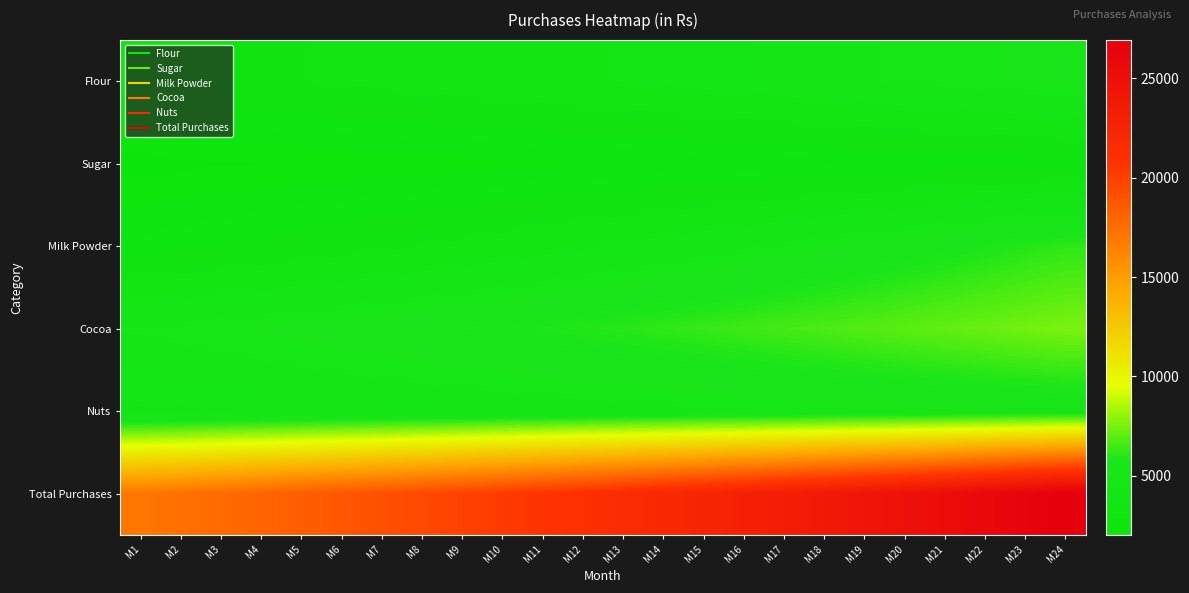

Reading right to left, transcribe all the data shown in this chart.

Flour: M24=5203.8	M23=5101.7	M22=5001.7	M21=4903.6	M20=4807.5	M19=4713.2	M18=4620.8	M17=4530.2	M16=4441.4	M15=4354.3	M14=4268.9	M13=4185.2	M12=4103.1	M11=4022.7	M10=3943.8	M9=3866.5	M8=3790.7	M7=3716.3	M6=3643.5	M5=3572.0	M4=3502.0	M3=3433.3	M2=3366.0	M1=3300.0
Sugar: M24=2852.0	M23=2809.8	M22=2768.3	M21=2727.4	M20=2687.1	M19=2647.4	M18=2608.2	M17=2569.7	M16=2531.7	M15=2494.3	M14=2457.4	M13=2421.1	M12=2385.3	M11=2350.1	M10=2315.4	M9=2281.1	M8=2247.4	M7=2214.2	M6=2181.5	M5=2149.3	M4=2117.5	M3=2086.2	M2=2055.4	M1=2025.0
Milk Powder: M24=6177.1	M23=5968.2	M22=5766.4	M21=5571.4	M20=5383.0	M19=5201.0	M18=5025.1	M17=4855.2	M16=4691.0	M15=4532.3	M14=4379.1	M13=4231.0	M12=4087.9	M11=3949.7	M10=3816.1	M9=3687.1	M8=3562.4	M7=3441.9	M6=3325.5	M5=3213.1	M4=3104.4	M3=2999.4	M2=2898.0	M1=2800.0
Cocoa: M24=7569.1	M23=7420.7	M22=7275.2	M21=7132.5	M20=6992.7	M19=6855.6	M18=6721.2	M17=6589.4	M16=6460.2	M15=6333.5	M14=6209.3	M13=6087.6	M12=5968.2	M11=5851.2	M10=5736.4	M9=5624.0	M8=5513.7	M7=5405.6	M6=5299.6	M5=5195.7	M4=5093.8	M3=4993.9	M2=4896.0	M1=4800.0
Nuts: M24=5129.2	M23=5078.4	M22=5028.2	M21=4978.4	M20=4929.1	M19=4880.3	M18=4832.0	M17=4784.1	M16=4736.8	M15=4689.9	M14=4643.4	M13=4597.4	M12=4551.9	M11=4506.9	M10=4462.2	M9=4418.1	M8=4374.3	M7=4331.0	M6=4288.1	M5=4245.7	M4=4203.6	M3=4162.0	M2=4120.8	M1=4080.0
Total Purchases: M24=26931.2	M23=26378.9	M22=25839.8	M21=25313.3	M20=24799.3	M19=24297.4	M18=23807.3	M17=23328.5	M16=22861.0	M15=22404.3	M14=21958.2	M13=21522.3	M12=21096.5	M11=20680.5	M10=20274.0	M9=19876.7	M8=19488.5	M7=19109.1	M6=18738.2	M5=18375.7	M4=18021.3	M3=17674.9	M2=17336.2	M1=17005.0